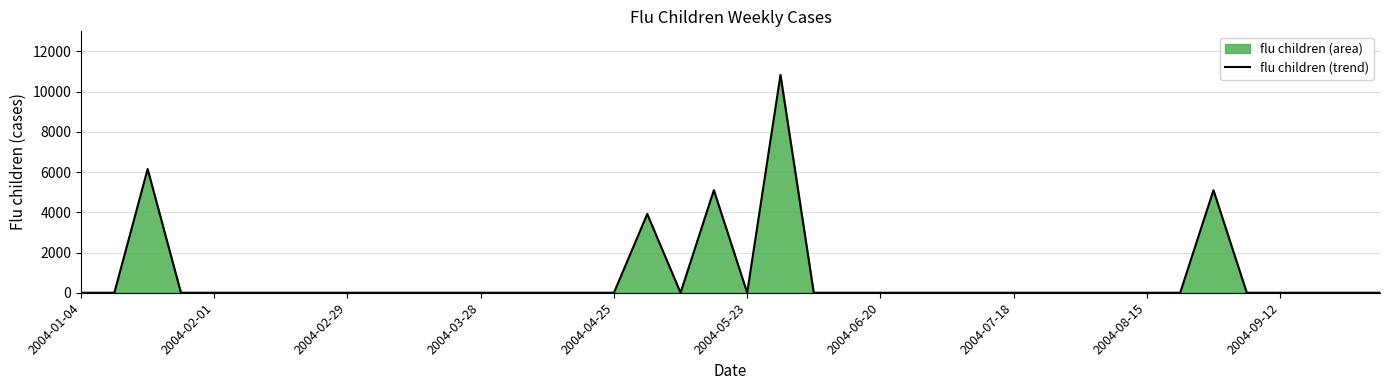

What is the average value?

777.7